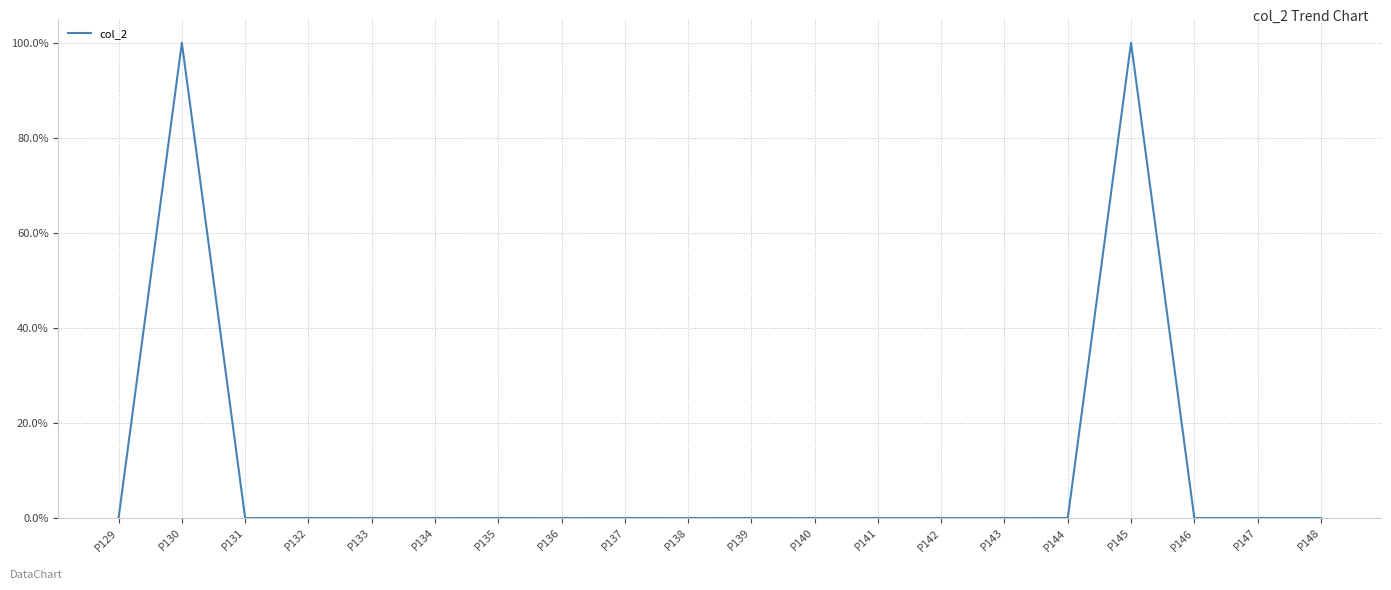

Is it true that the value at P133 is -68.5?

False